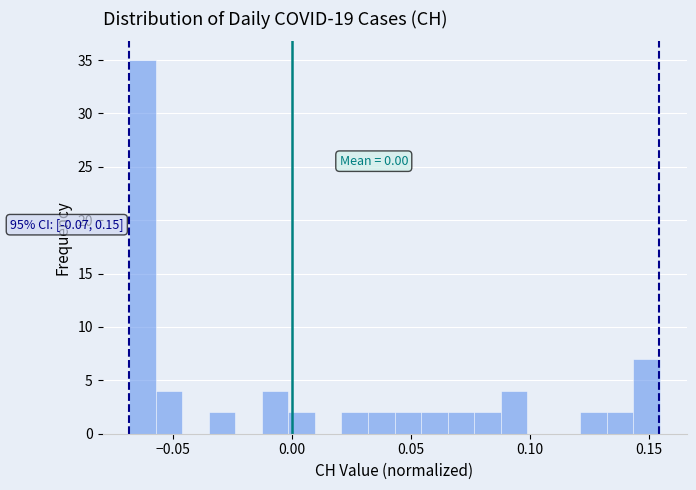

Around what value on the x-axis is the tallest bar? Give the approximate position of its centre, as read against the axis.

-0.065